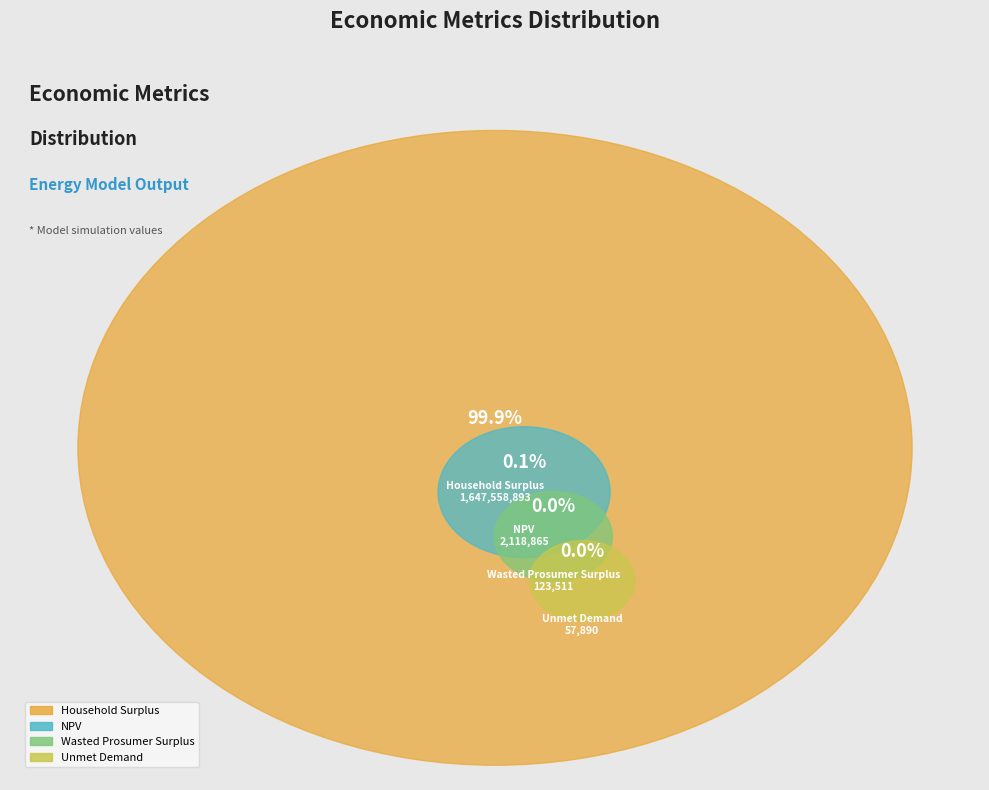

Approximately how many times larger is the value at Wasted Prosumer Surplus compared to Unmet Demand?

2.1